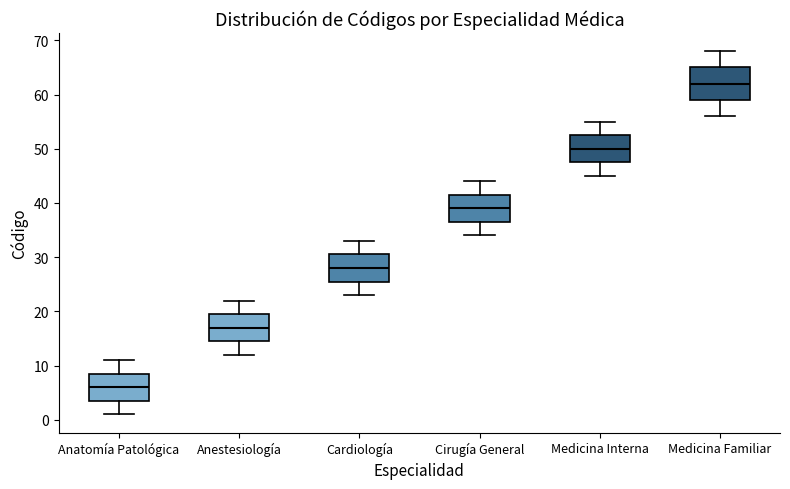

Reading left to right, transcribe this box plot: for each box, give where its median line is, the range the box spans, and where its two whiskers end, as read against the y-axis. The values are not printed on the chart, so give them approximately, as read against the axis.

Anatomía Patológica: median 6, box 4 to 9, whiskers 1 to 11
Anestesiología: median 17, box 15 to 20, whiskers 12 to 22
Cardiología: median 28, box 26 to 31, whiskers 23 to 33
Cirugía General: median 39, box 37 to 42, whiskers 34 to 44
Medicina Interna: median 50, box 48 to 53, whiskers 45 to 55
Medicina Familiar: median 62, box 59 to 65, whiskers 56 to 68